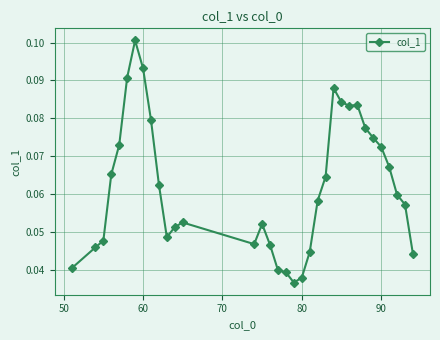

What is the sum of all values?

2.1